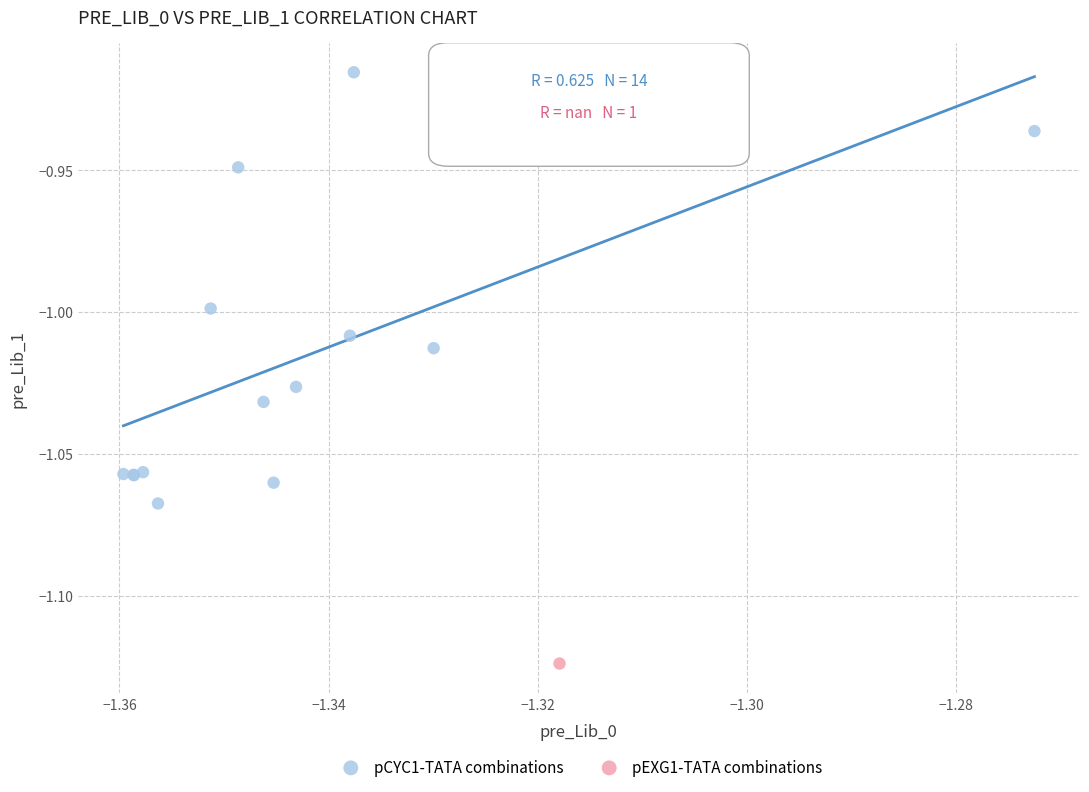

What are all the series names shown in the legend?

pCYC1-TATA combinations, pEXG1-TATA combinations